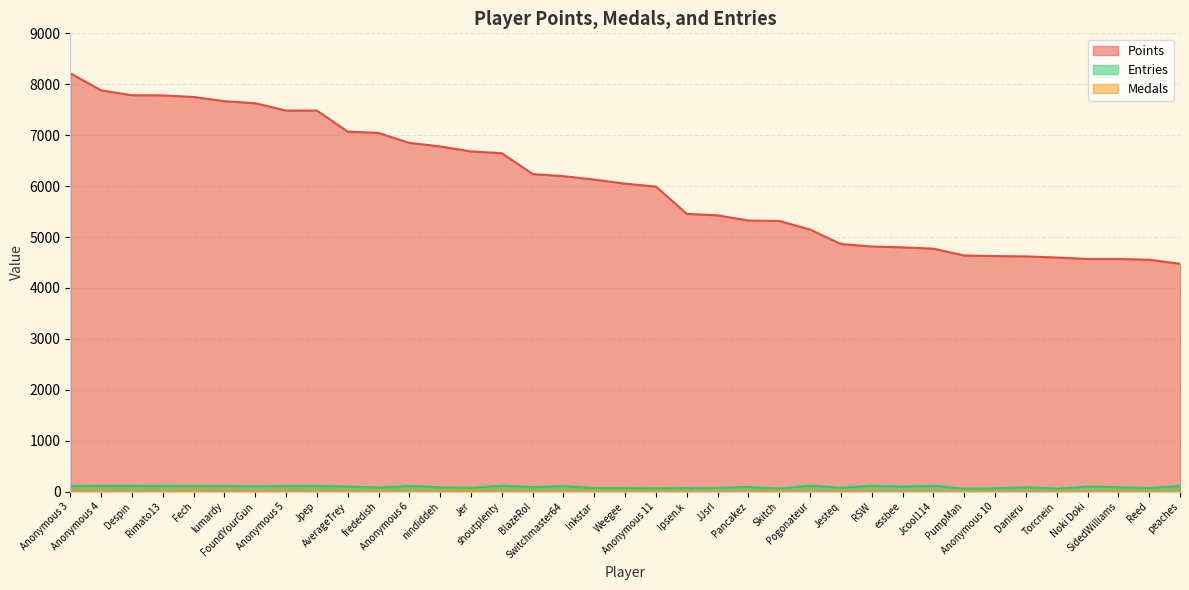

What is the label of the 34th point from the left?

Noki Doki